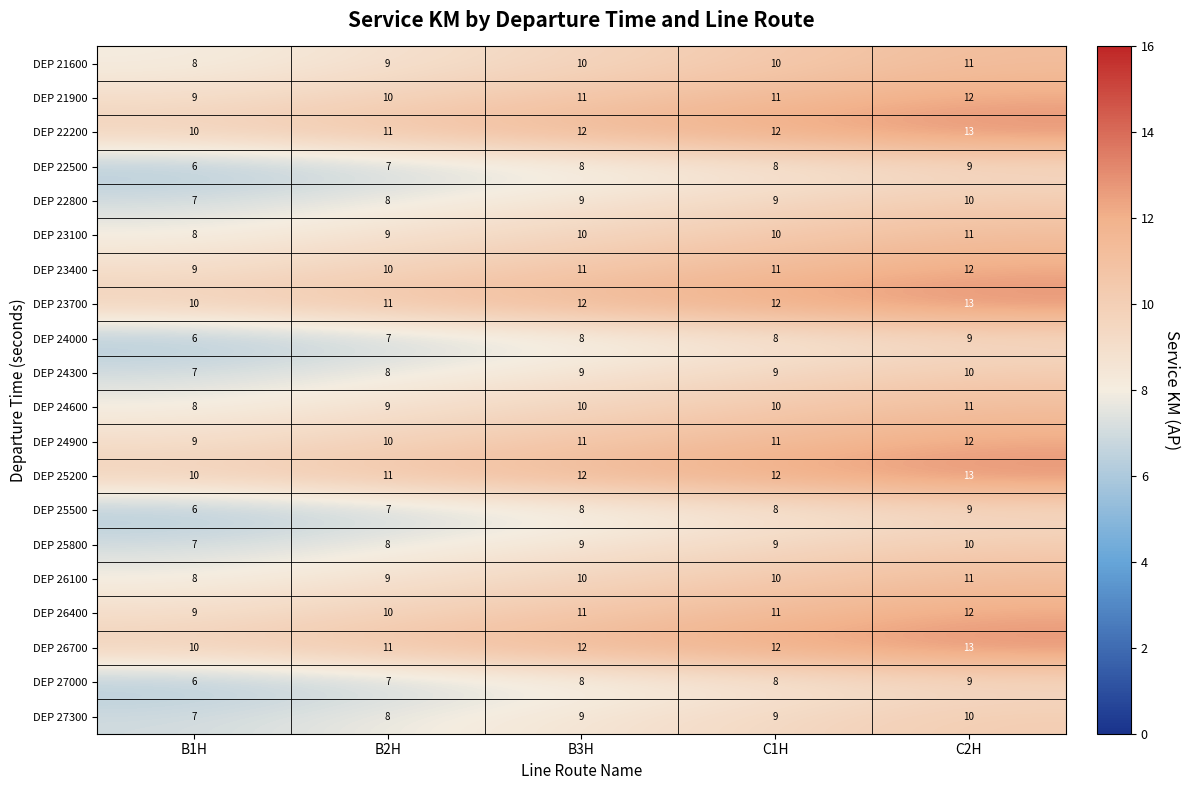

At how many categories does at least one series exceed 7?

5